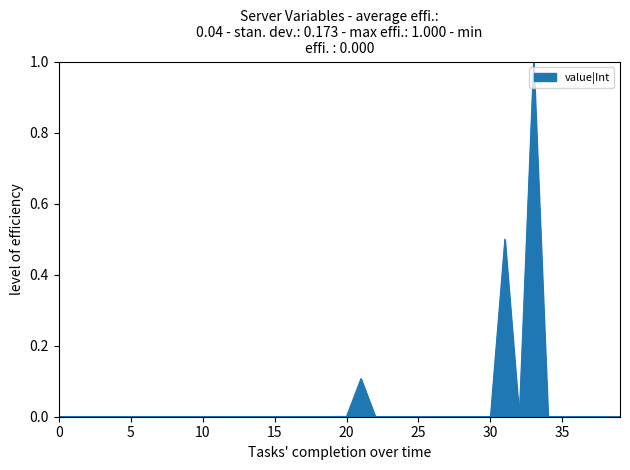

What is the difference between the maximum and minimum values?

1.0